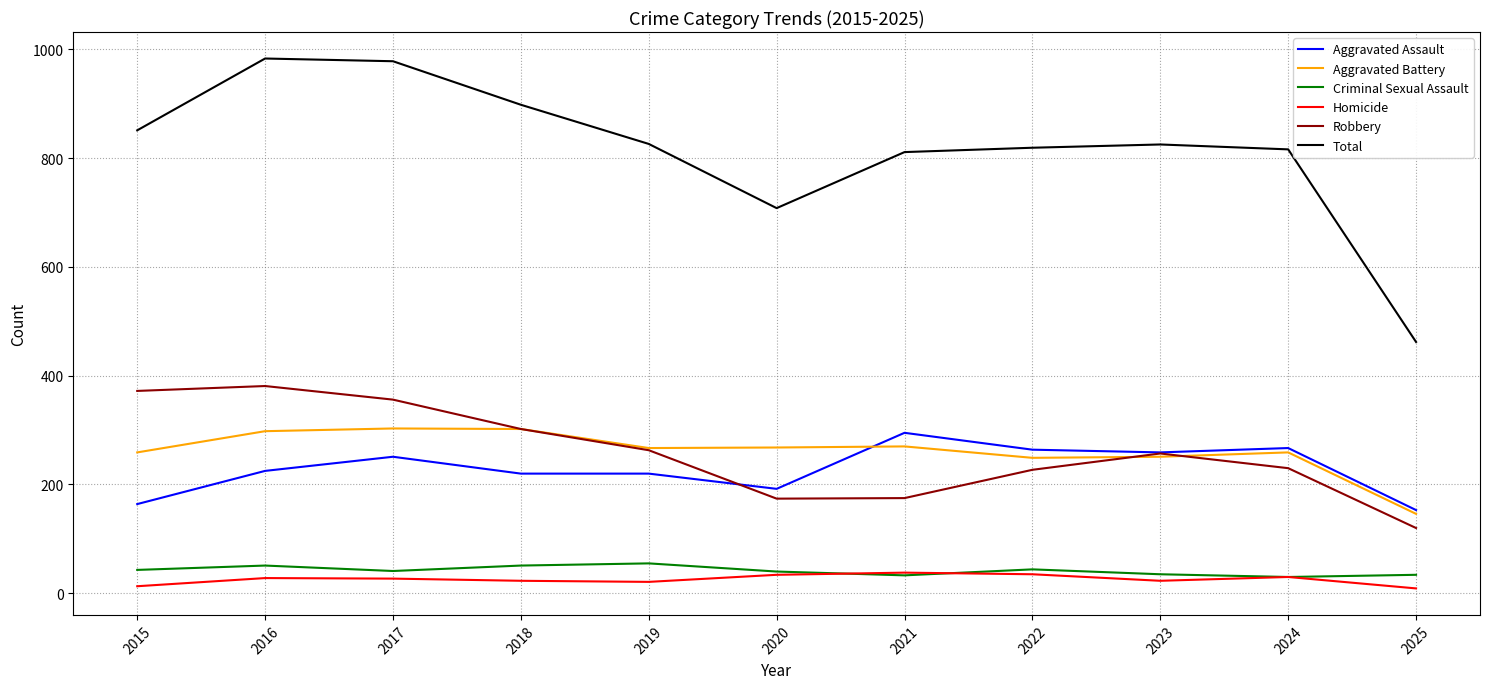

Which series has the widest spread of values?

Total